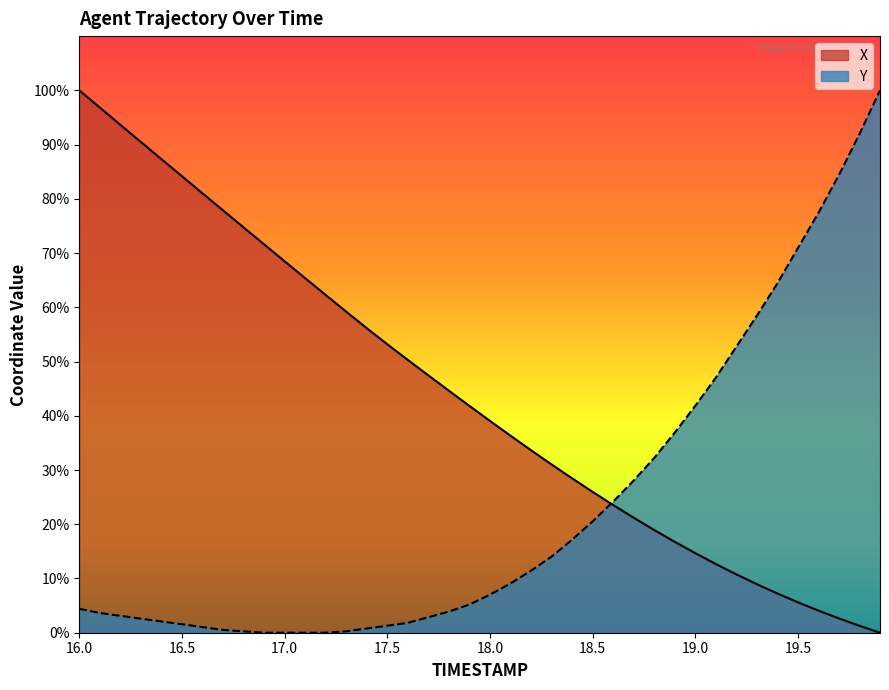

How many intersections are there between X and Y?

1